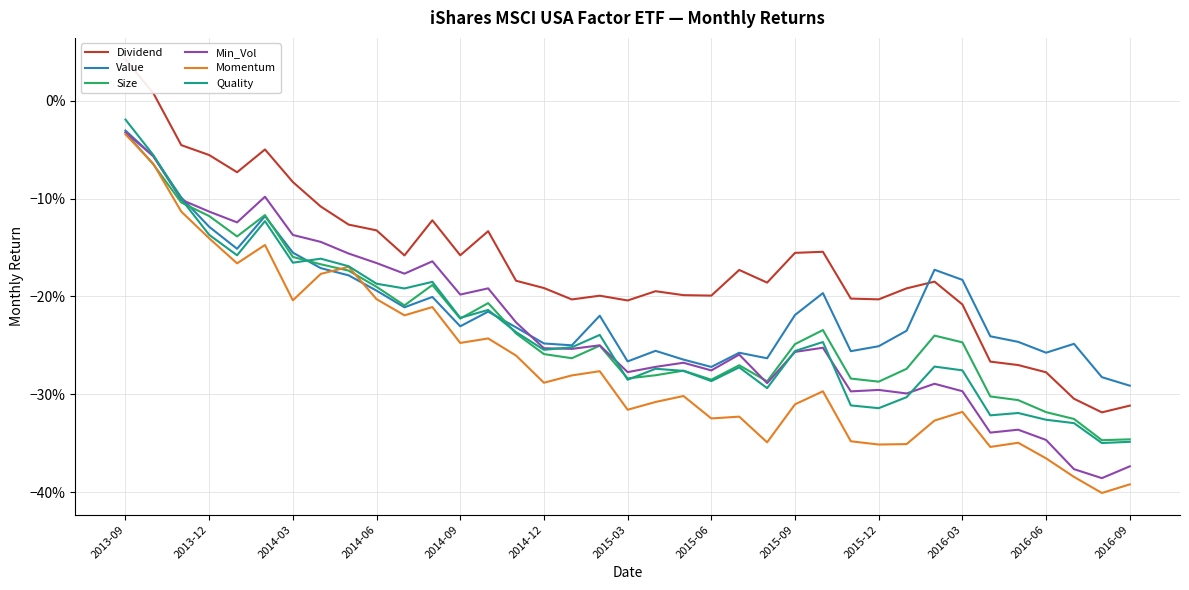

What is the approximate value of Quality at 2013-12?

-0.1